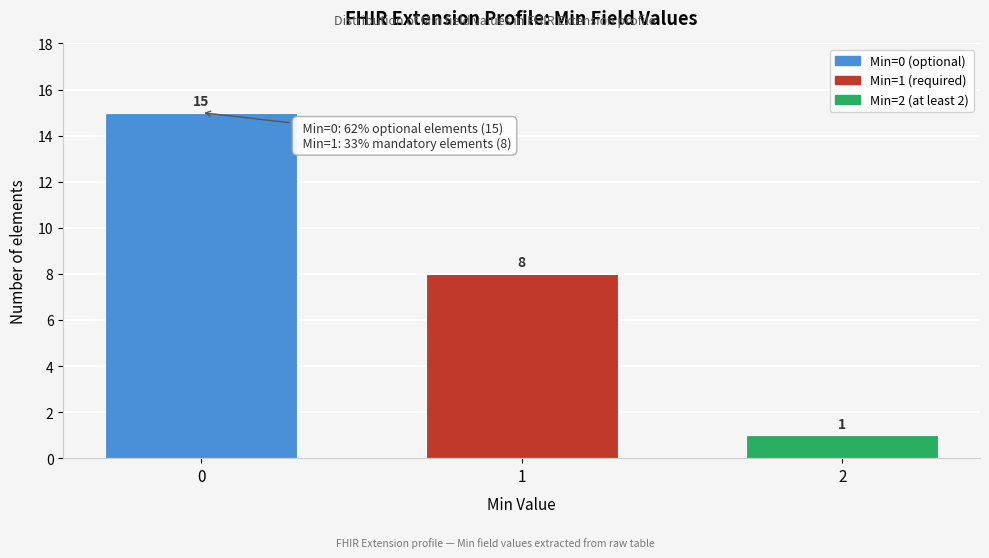

Reading left to right, extract all data points from this chart.

15	8	1